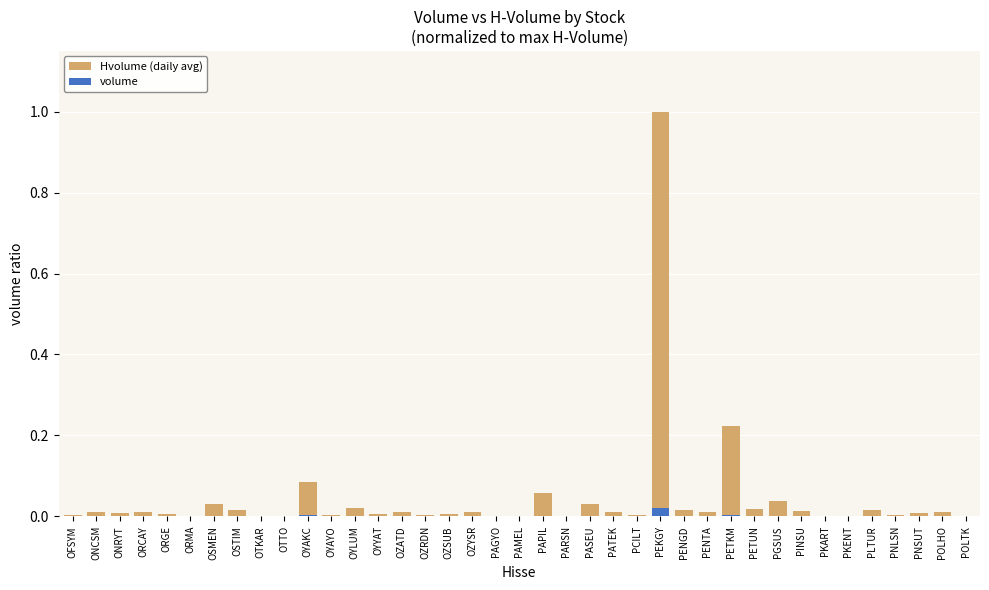

Reading left to right, extract all data points from this chart.

Hvolume (daily avg): OFSYM=0.0	ONCSM=0.0	ONRYT=0.0	ORCAY=0.0	ORGE=0.0	ORMA=0.0	OSMEN=0.0	OSTIM=0.0	OTKAR=0.0	OTTO=0.0	OYAKC=0.1	OYAYO=0.0	OYLUM=0.0	OYYAT=0.0	OZATD=0.0	OZRDN=0.0	OZSUB=0.0	OZYSR=0.0	PAGYO=0.0	PAMEL=0.0	PAPIL=0.1	PARSN=0.0	PASEU=0.0	PATEK=0.0	PCILT=0.0	PEKGY=1.0	PENGD=0.0	PENTA=0.0	PETKM=0.2	PETUN=0.0	PGSUS=0.0	PINSU=0.0	PKART=0.0	PKENT=0.0	PLTUR=0.0	PNLSN=0.0	PNSUT=0.0	POLHO=0.0	POLTK=0.0
volume: OFSYM=0.0	ONCSM=0.0	ONRYT=0.0	ORCAY=0.0	ORGE=0.0	ORMA=0.0	OSMEN=0.0	OSTIM=0.0	OTKAR=0.0	OTTO=0.0	OYAKC=0.0	OYAYO=0.0	OYLUM=0.0	OYYAT=0.0	OZATD=0.0	OZRDN=0.0	OZSUB=0.0	OZYSR=0.0	PAGYO=0.0	PAMEL=0.0	PAPIL=0.0	PARSN=0.0	PASEU=0.0	PATEK=0.0	PCILT=0.0	PEKGY=0.0	PENGD=0.0	PENTA=0.0	PETKM=0.0	PETUN=0.0	PGSUS=0.0	PINSU=0.0	PKART=0.0	PKENT=0.0	PLTUR=0.0	PNLSN=0.0	PNSUT=0.0	POLHO=0.0	POLTK=0.0